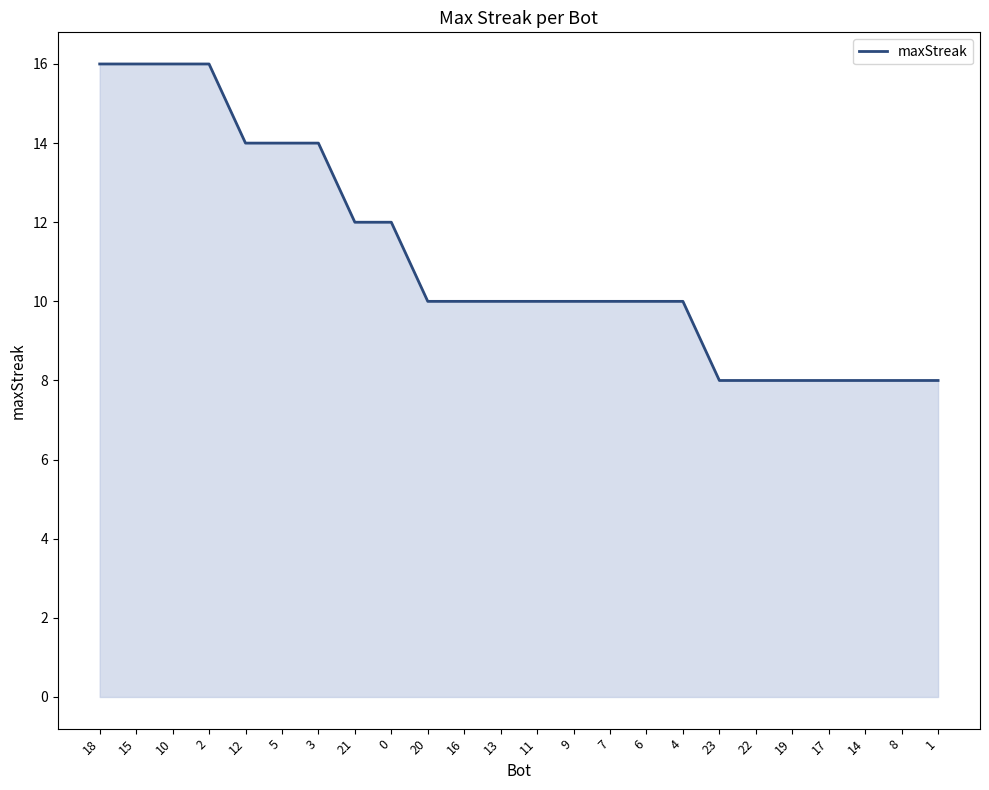

Reading left to right, list all the values displayed in this chart.

16	16	16	16	14	14	14	12	12	10	10	10	10	10	10	10	10	8	8	8	8	8	8	8